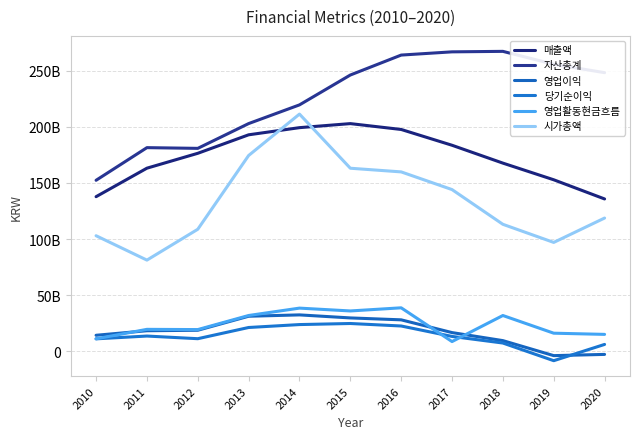

Is it true that 매출액 equals 259425256266 at 2011?

False